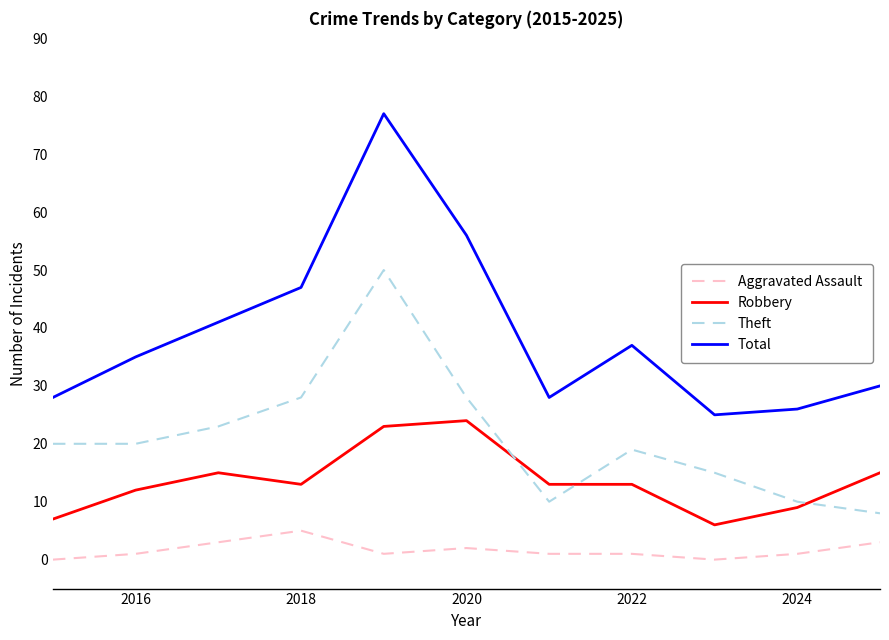

Which series has the largest range (max minus min)?

Total